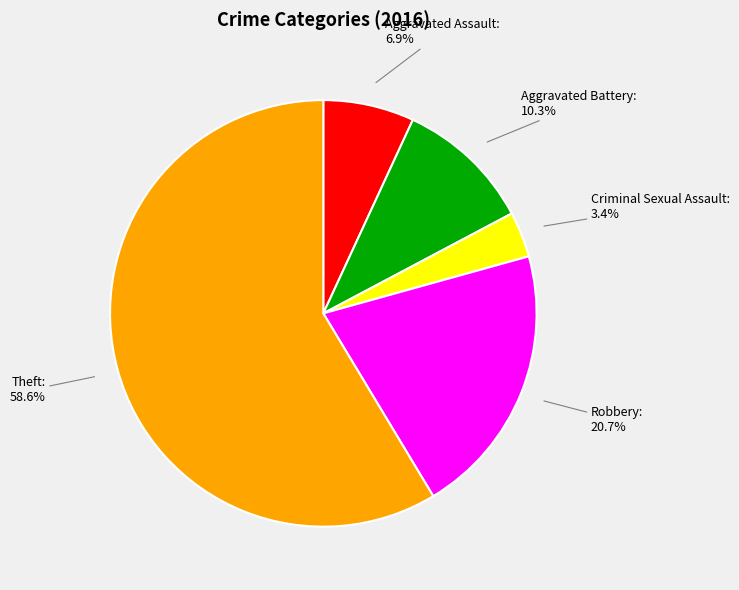

Rank the categories by value from lowest to highest.

Criminal Sexual Assault, Aggravated Assault, Aggravated Battery, Robbery, Theft